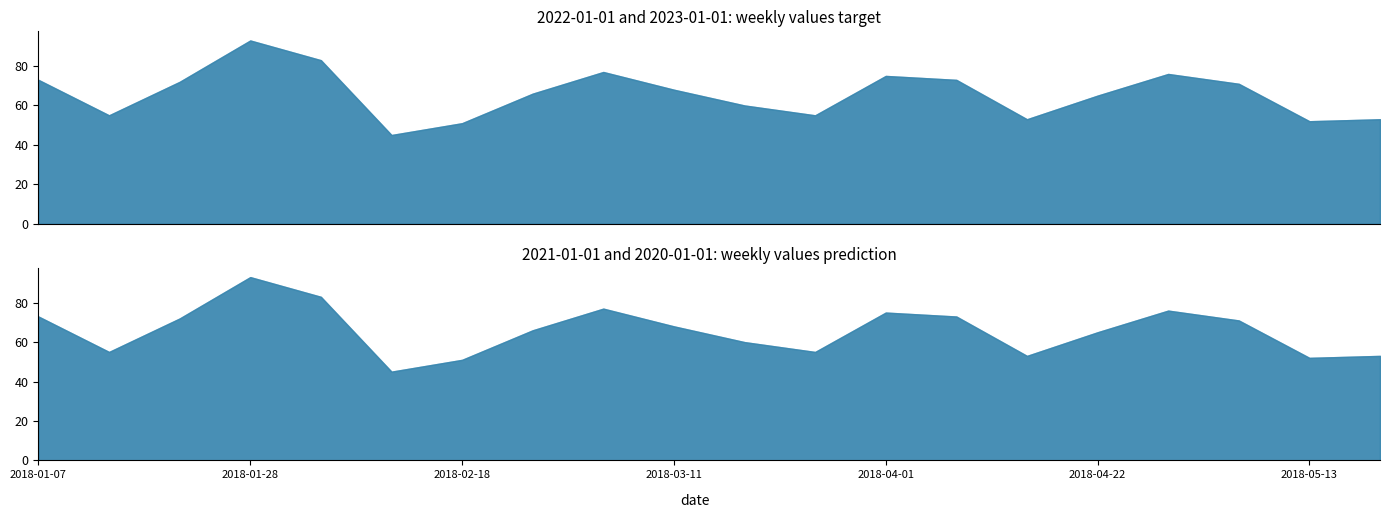

True or false: 2020-01-01 has a value of 51 at 2018-02-18.

True